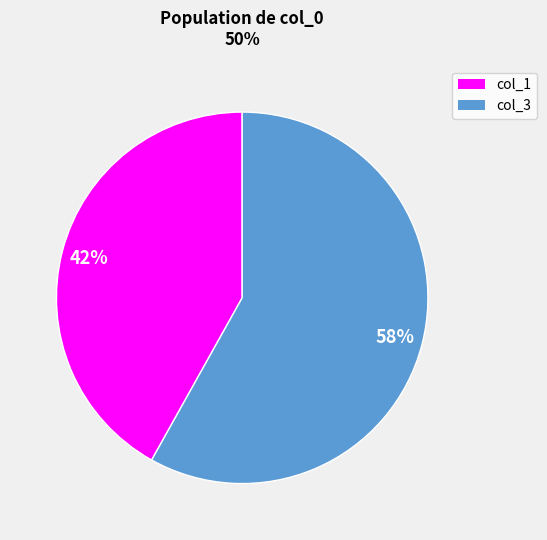

Which category has the biggest portion of the pie?

col_3